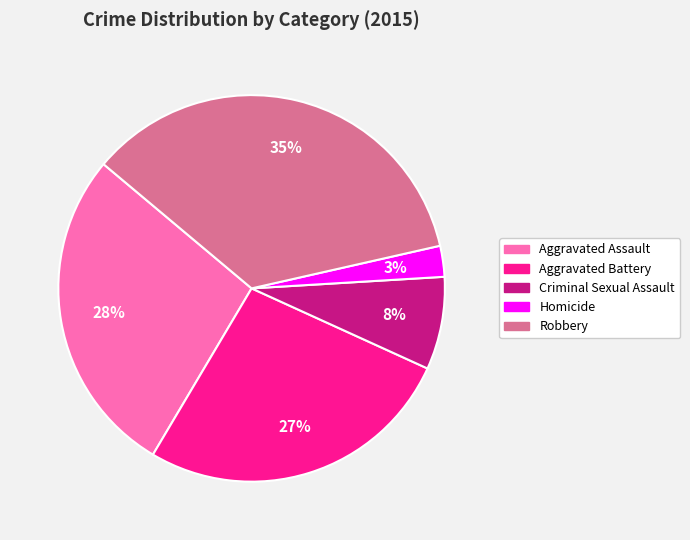

To the nearest percent, what is the average slice percentage?

20%